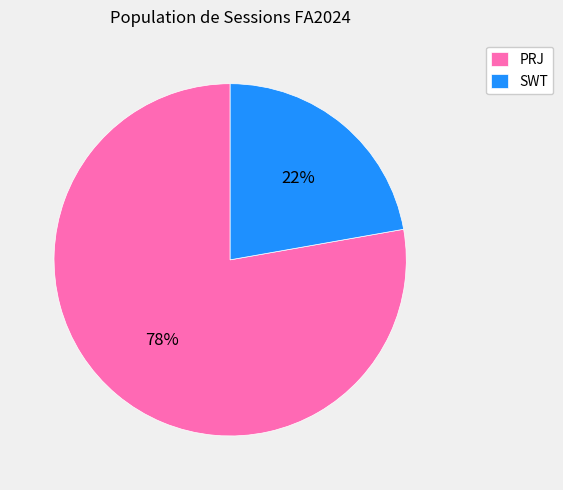

What percentage is the PRJ slice, to the nearest percent?

78%